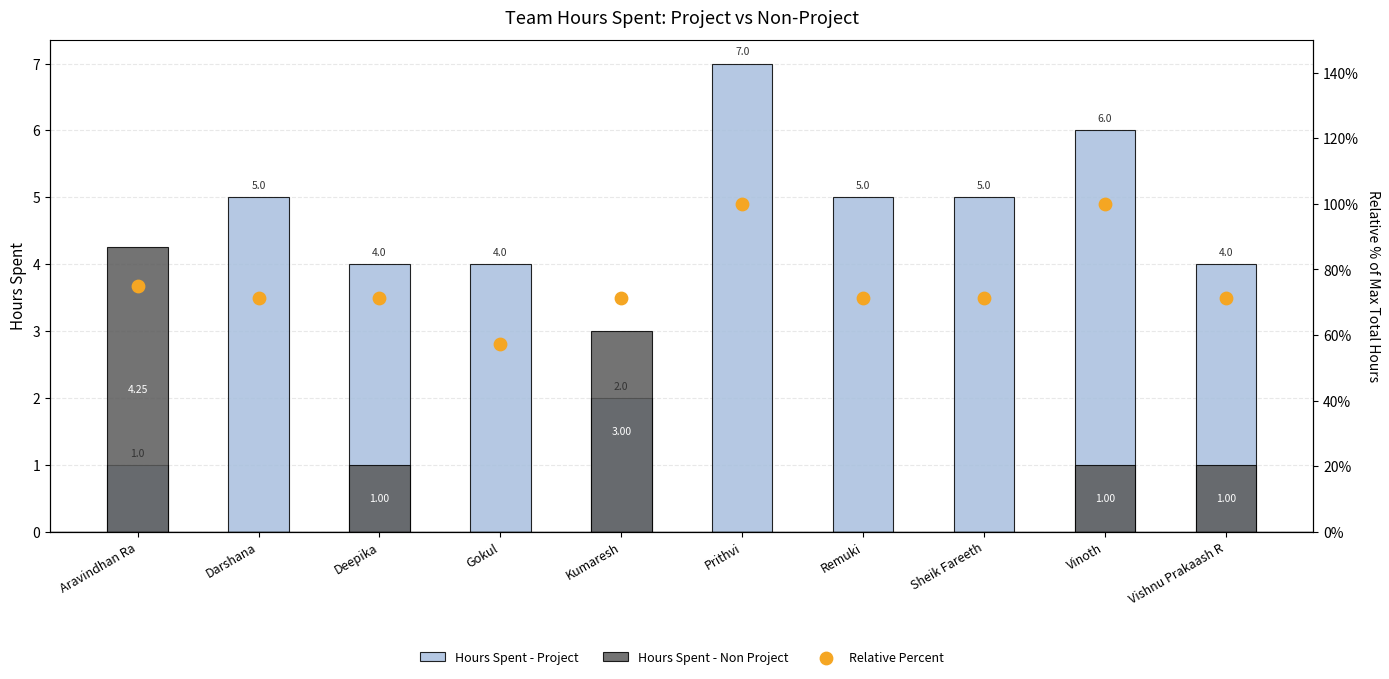

What is the total value across all series at Vinoth?

107.0